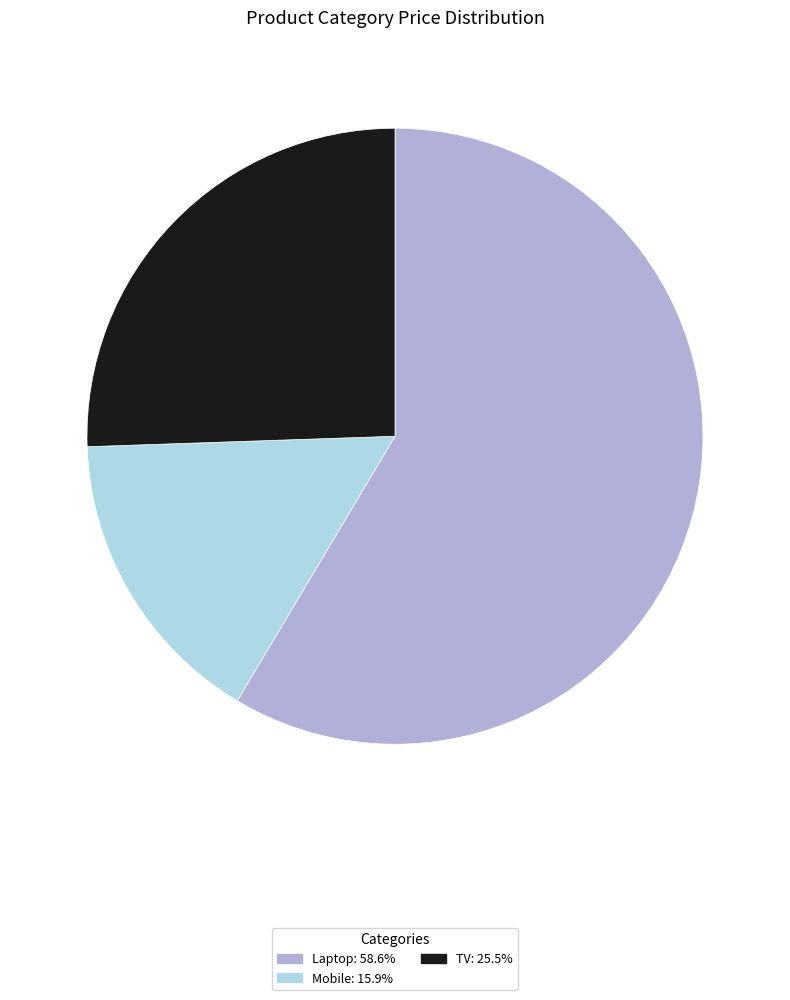

Do Laptop: 58.6% and TV: 25.5% together represent more than half of the pie?

Yes